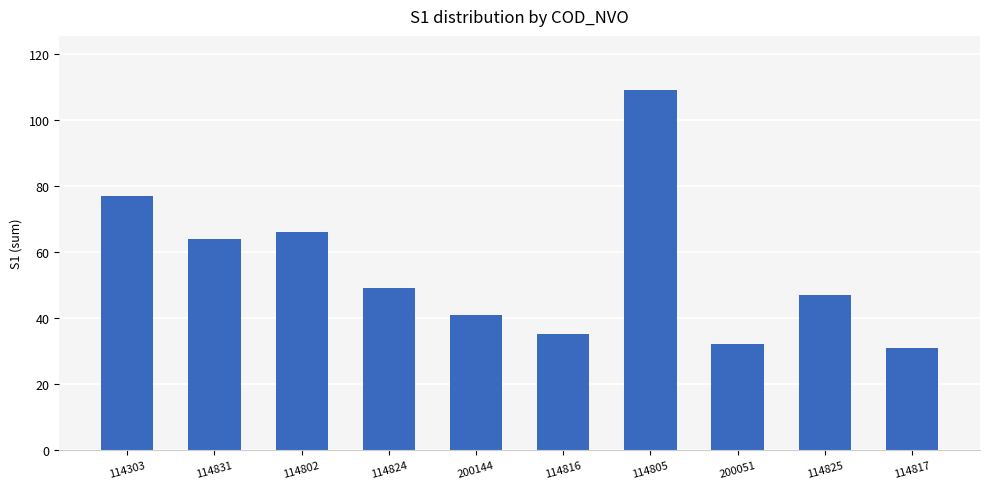

What is the label of the 1st bar from the right?

114817